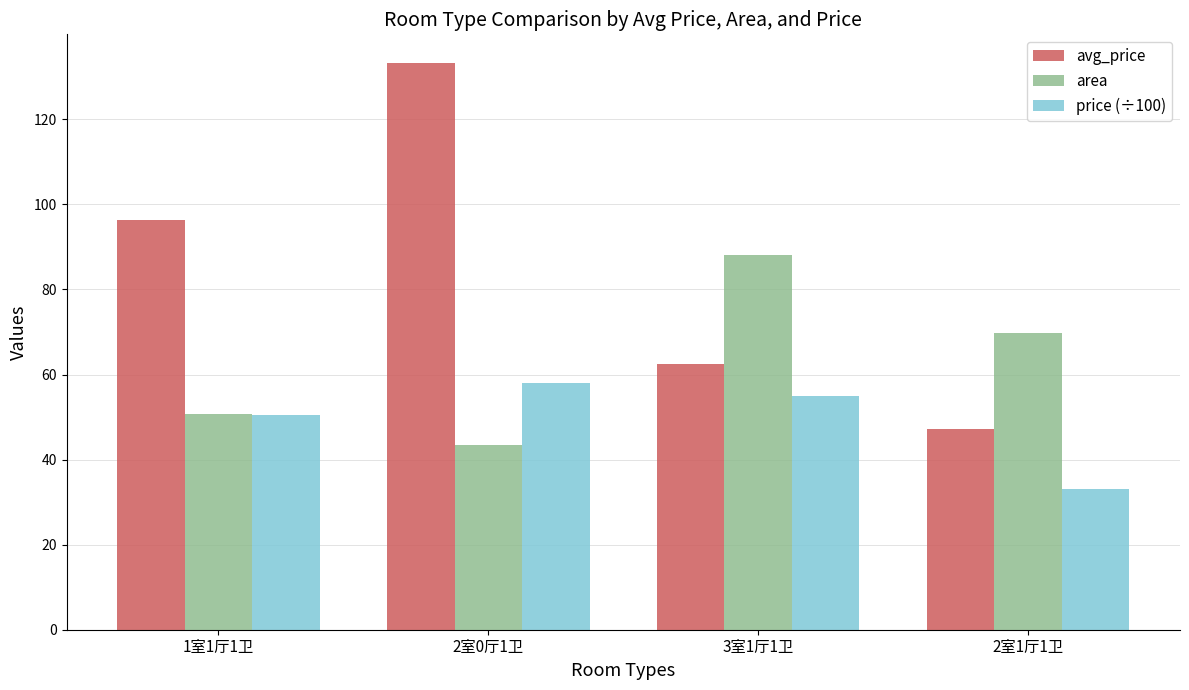

What value does the avg_price series have at 1室1厅1卫?

96.4